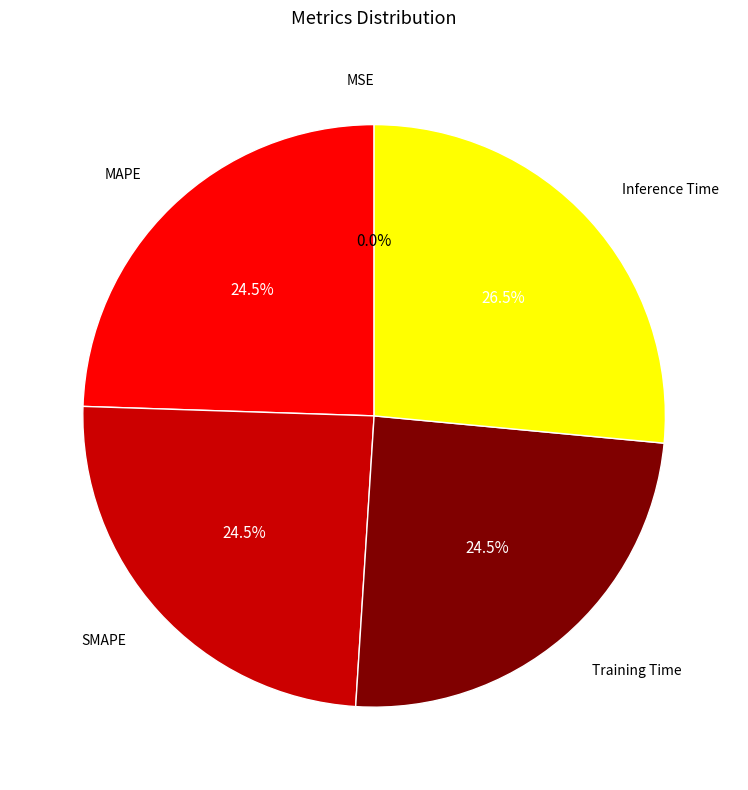

Does SMAPE represent more than half of the total?

No